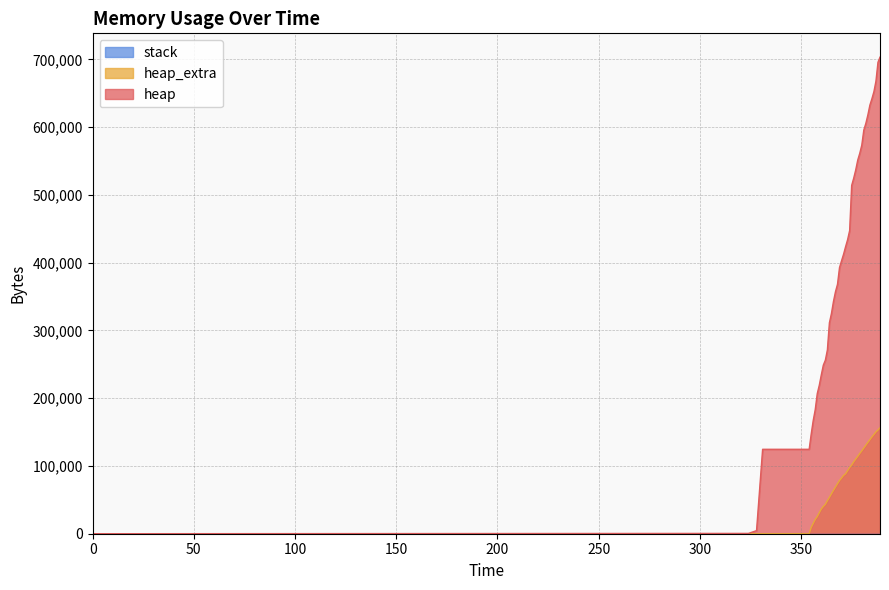

Which series has the largest total across all categories?

heap